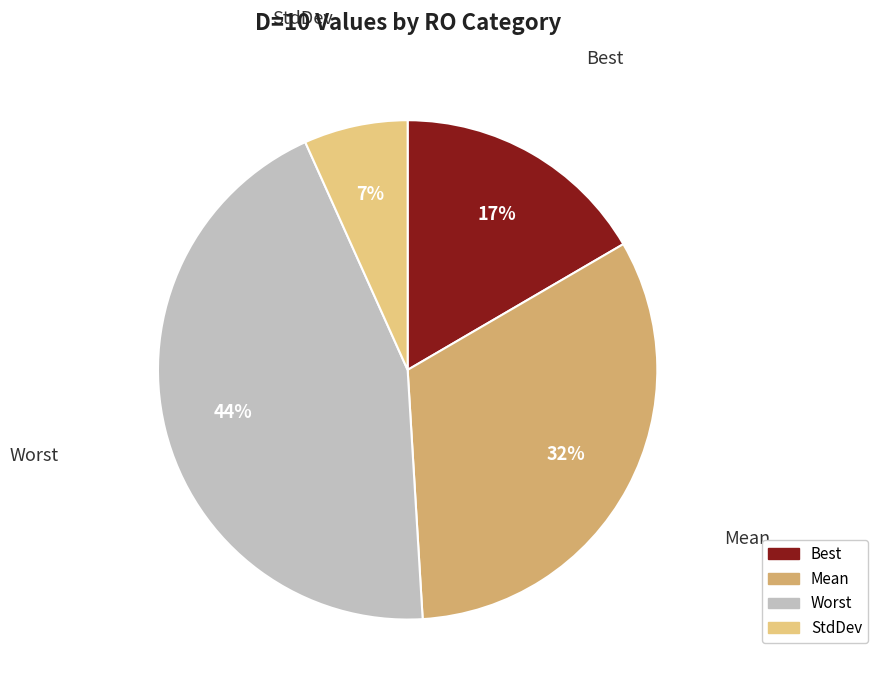

Which category has the biggest portion of the pie?

Worst